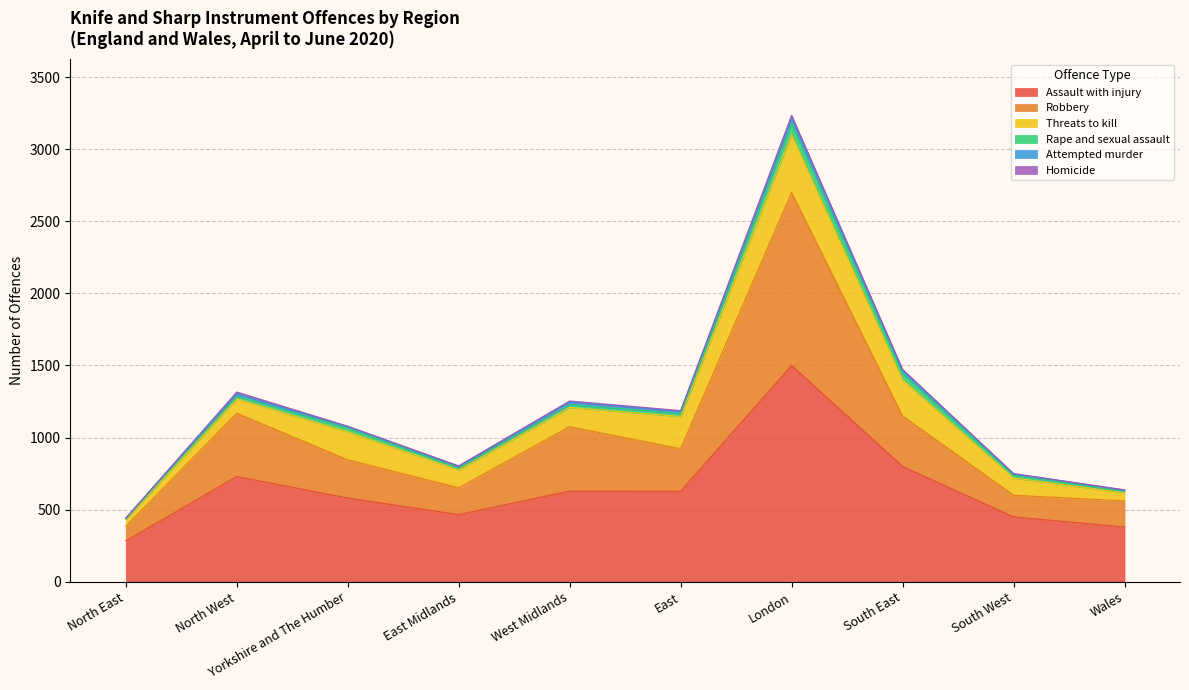

Reading left to right, extract all data points from this chart.

Assault with injury: North East=284	North West=730	Yorkshire and The Humber=581	East Midlands=466	West Midlands=629	East=628	London=1500	South East=800	South West=450	Wales=380
Robbery: North East=101	North West=439	Yorkshire and The Humber=265	East Midlands=186	West Midlands=447	East=295	London=1200	South East=350	South West=150	Wales=181
Threats to kill: North East=48	North West=100	Yorkshire and The Humber=194	East Midlands=124	West Midlands=133	East=223	London=400	South East=250	South West=120	Wales=57
Rape and sexual assault: North East=6	North West=19	Yorkshire and The Humber=27	East Midlands=14	West Midlands=20	East=21	London=80	South East=45	South West=20	Wales=8
Attempted murder: North East=1	North West=16	Yorkshire and The Humber=9	East Midlands=11	West Midlands=17	East=15	London=35	South East=20	South West=8	Wales=11
Homicide: North East=2	North West=12	Yorkshire and The Humber=3	East Midlands=3	West Midlands=8	East=5	London=20	South East=8	South West=3	Wales=0